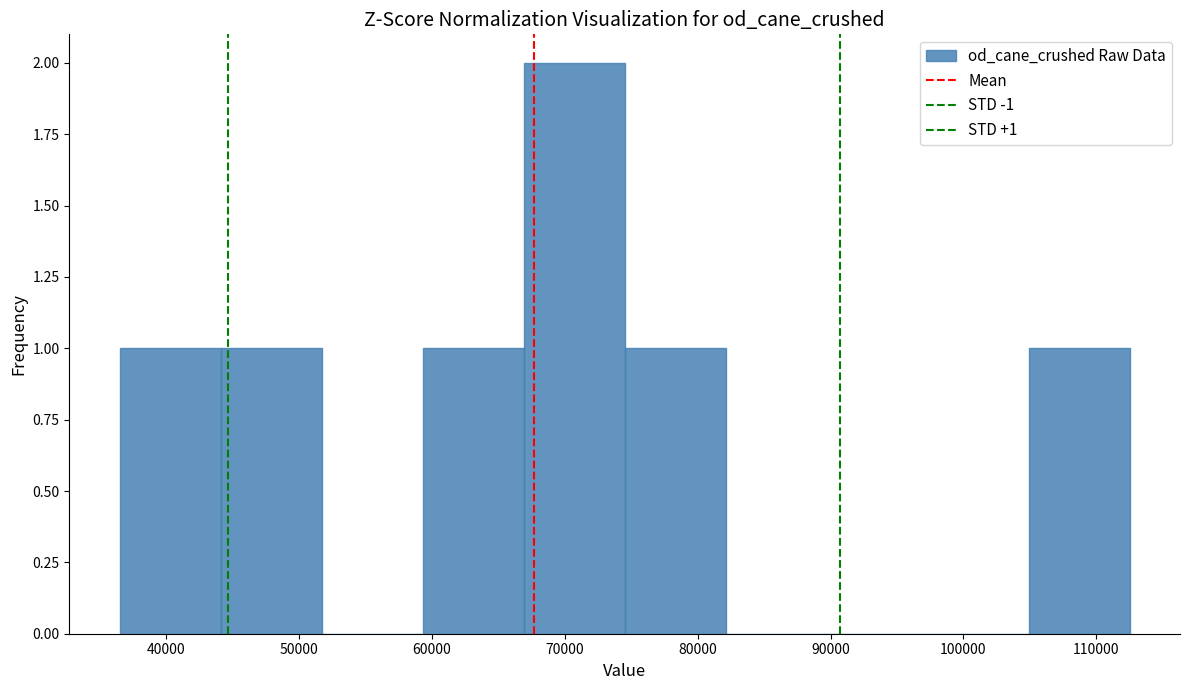

Which range on the x-axis has the tallest bar?

66900 to 74500